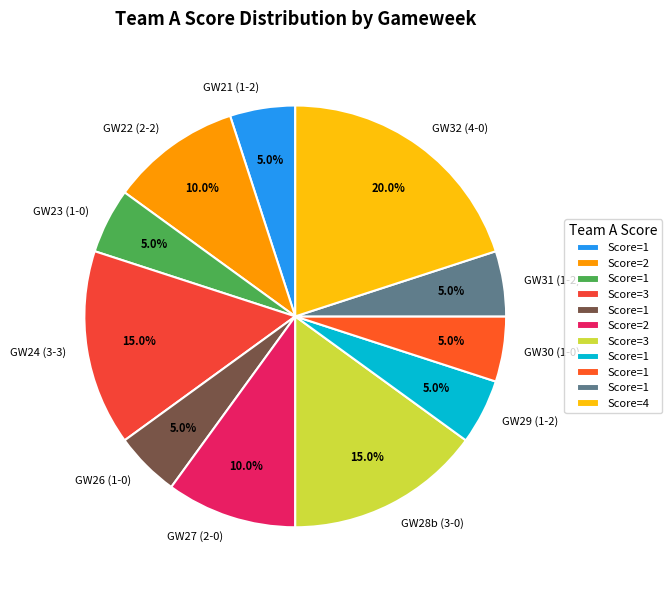

What portion of the pie excludes GW23 (1-0)?

95.0%